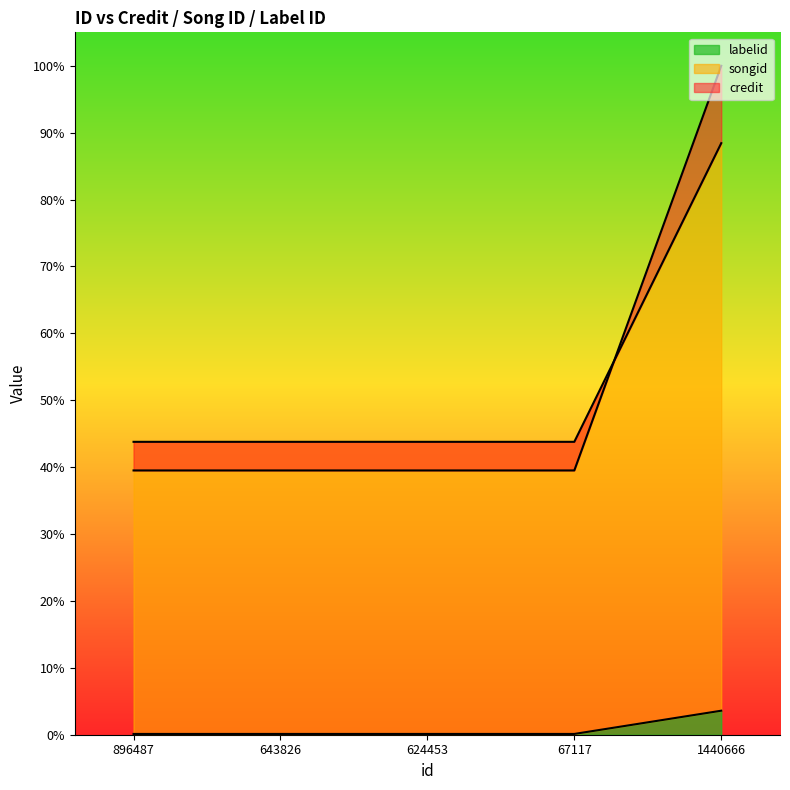

What is the maximum value for labelid?

3.6